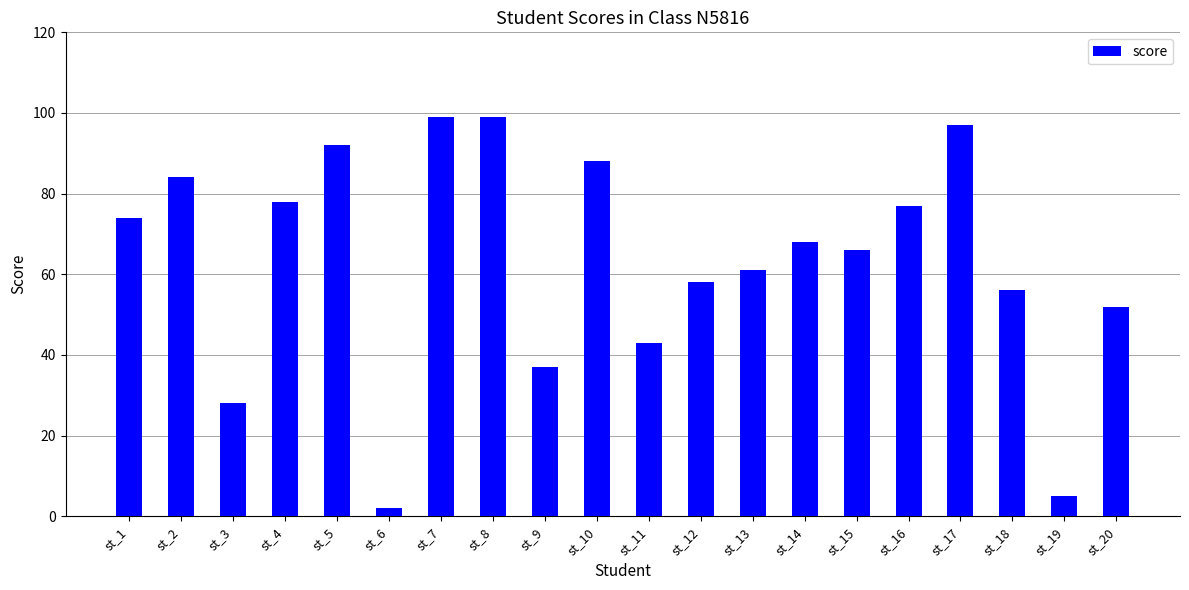

Count the number of data series in this chart.

1